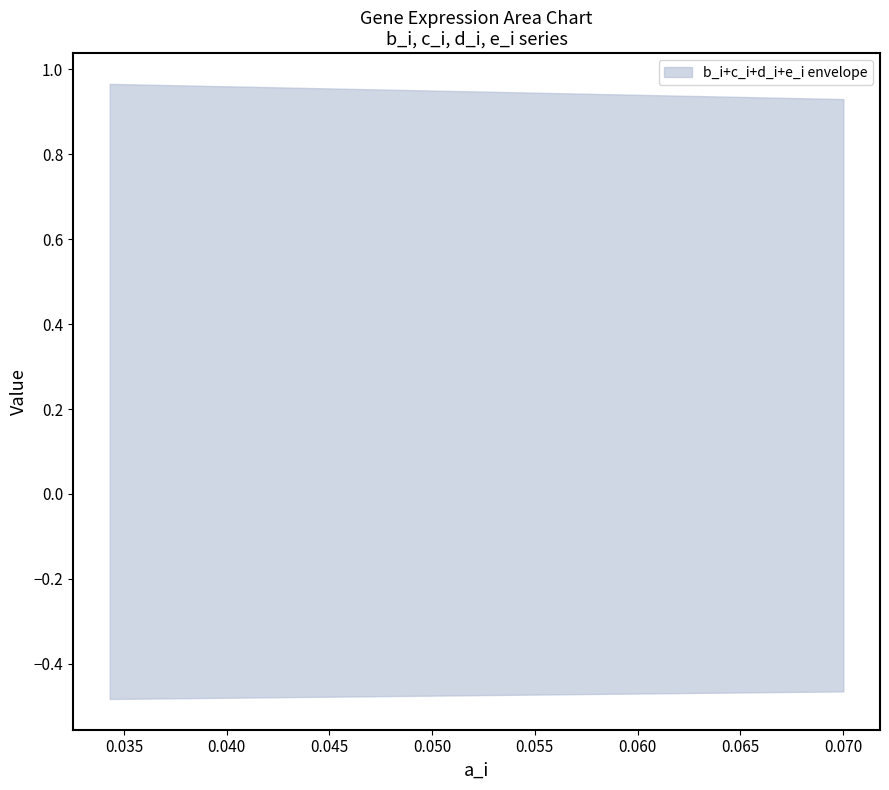

Which series has the largest total across all categories?

d_i